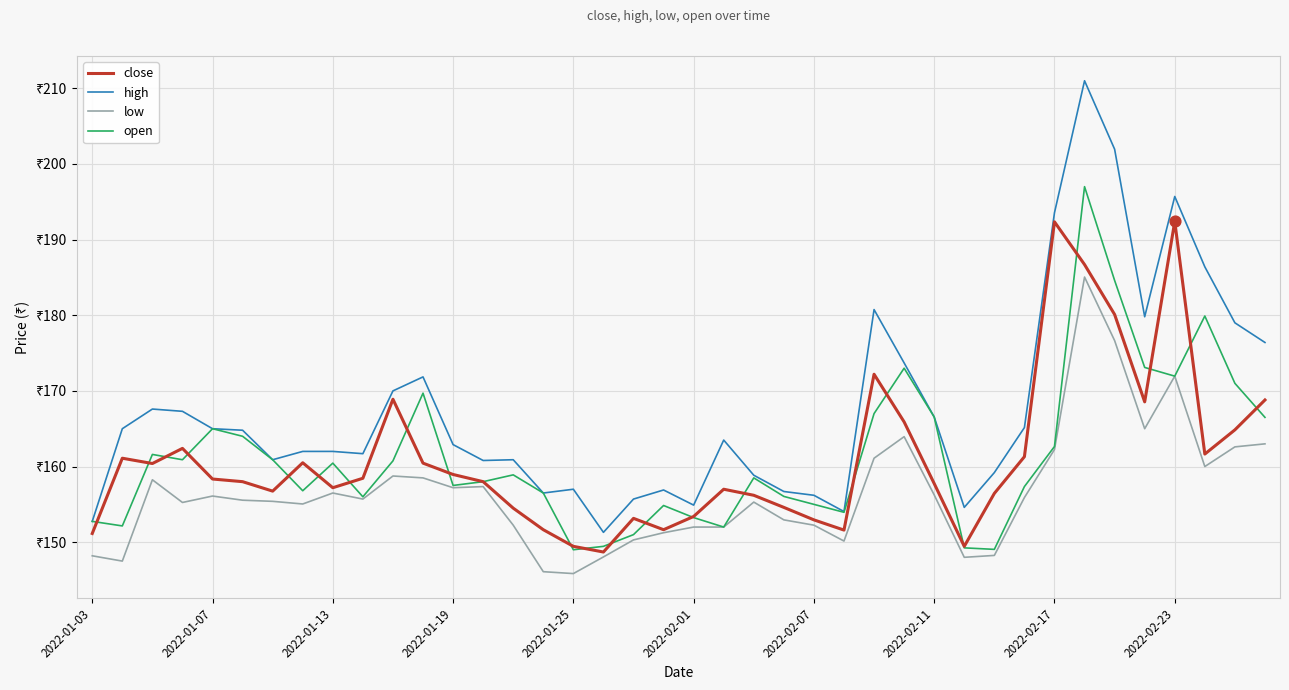

Does the chart have visible grid lines?

Yes